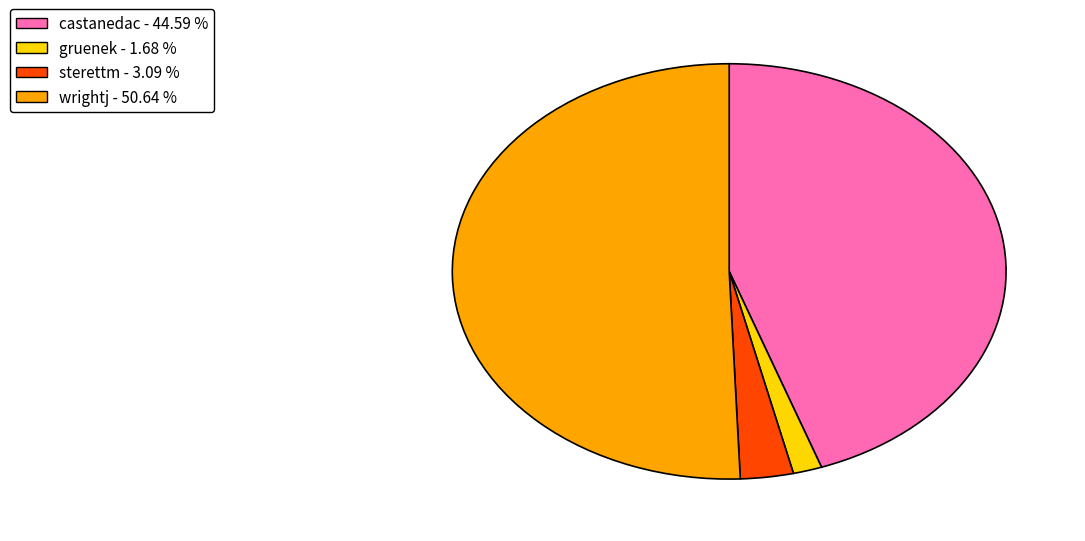

Which slice is the largest?

wrightj